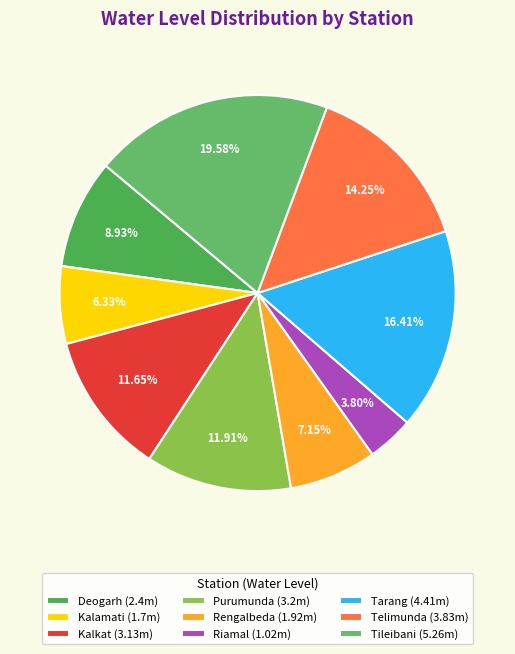

Which slice is the smallest?

Riamal